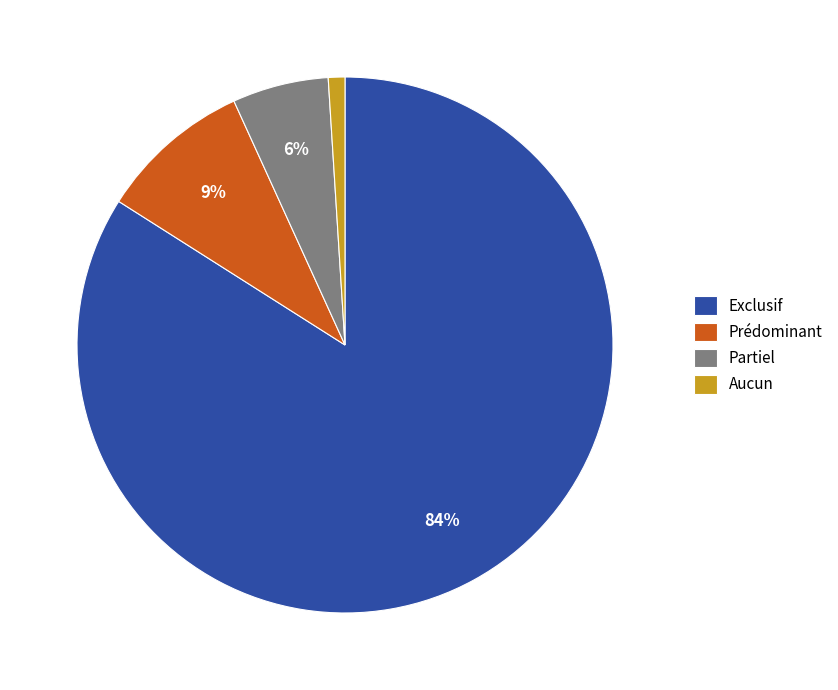

How many slices are in this pie chart?

4